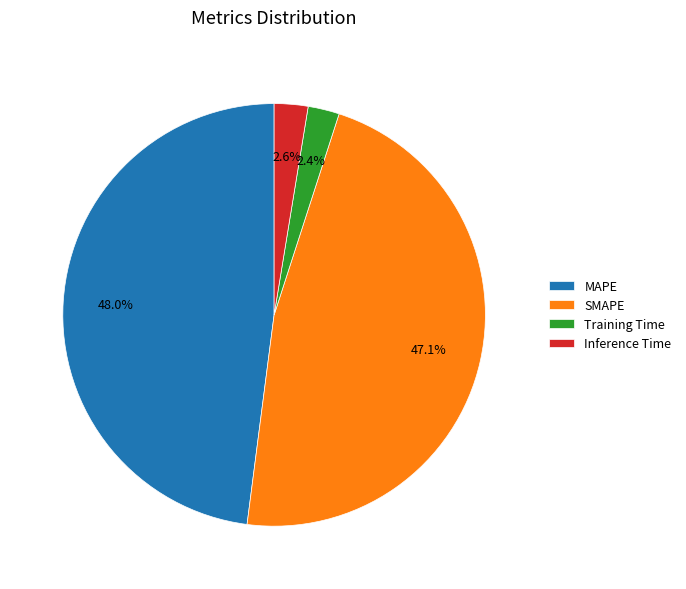

What is the largest slice in the pie chart?

MAPE